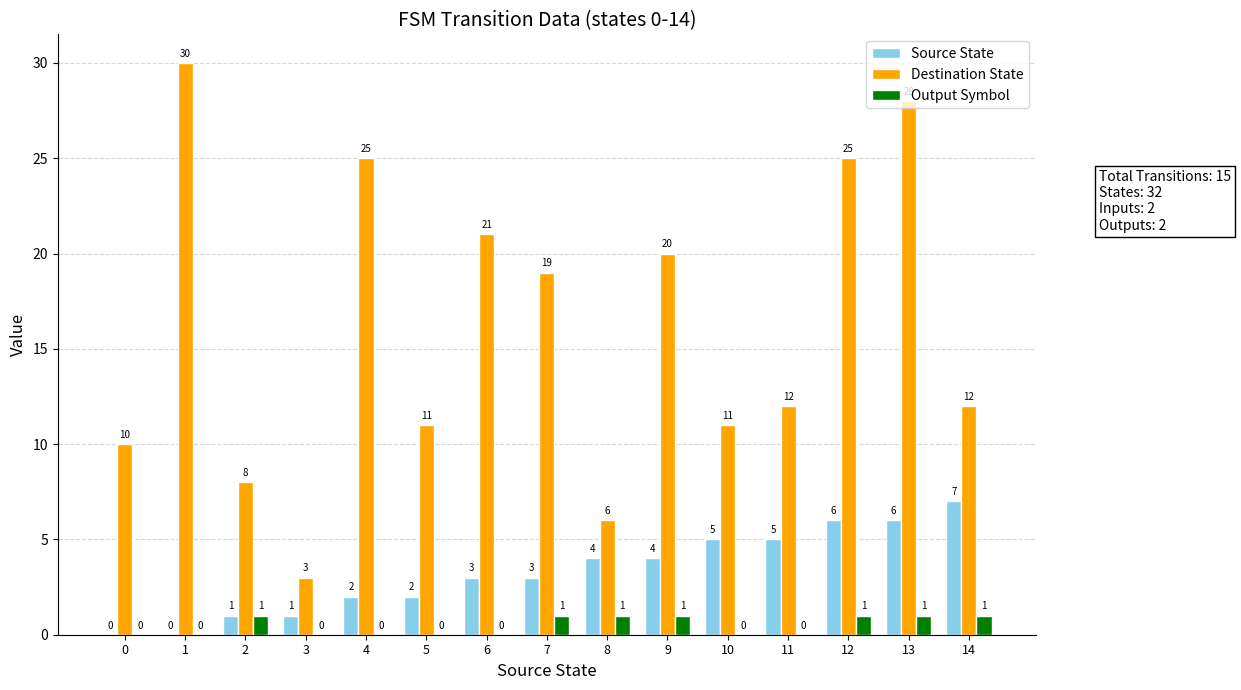

Reading left to right, extract all data points from this chart.

Source State: 0	0	1	1	2	2	3	3	4	4	5	5	6	6	7
Destination State: 10	30	8	3	25	11	21	19	6	20	11	12	25	28	12
Output Symbol: 0	0	1	0	0	0	0	1	1	1	0	0	1	1	1